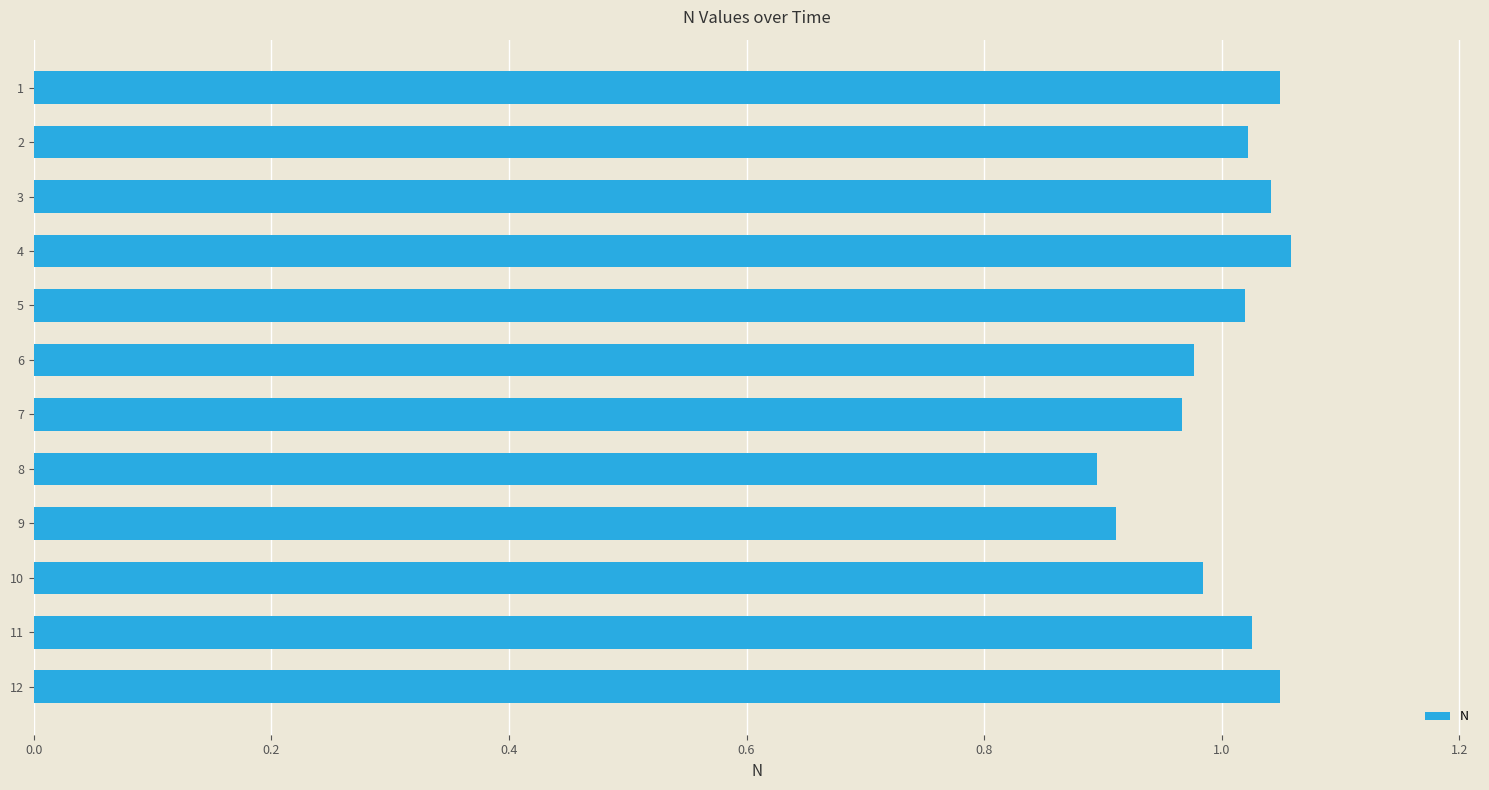

The value at 2 is 1.5. True or false?

False